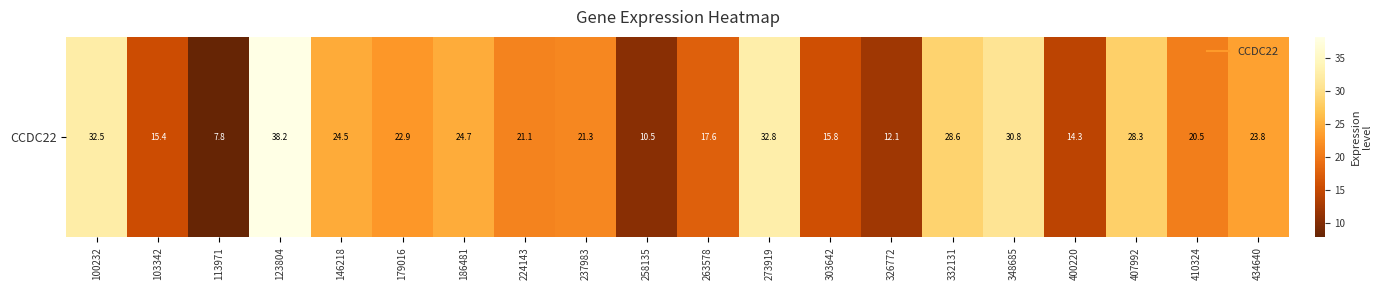

Reading left to right, list all the values displayed in this chart.

100232=32.5	103342=15.4	113971=7.8	123804=38.2	146218=24.5	179016=22.9	186481=24.7	224143=21.1	237983=21.3	258135=10.5	263578=17.6	273919=32.8	303642=15.8	326772=12.1	332131=28.6	348685=30.8	400220=14.3	407992=28.3	410324=20.5	434640=23.8